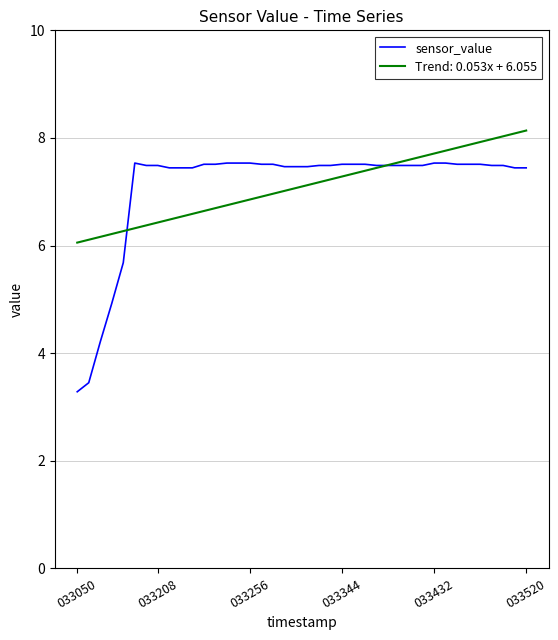

Rank the series by their maximum value, from lowest to highest.

sensor_value, Trend: 0.053x + 6.055